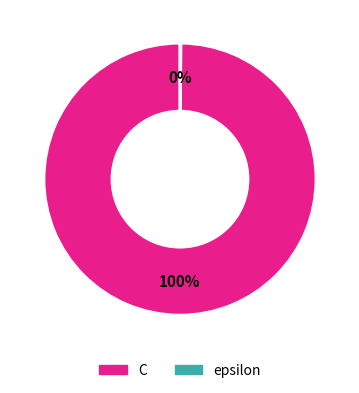

To the nearest percent, what portion does C represent?

100%